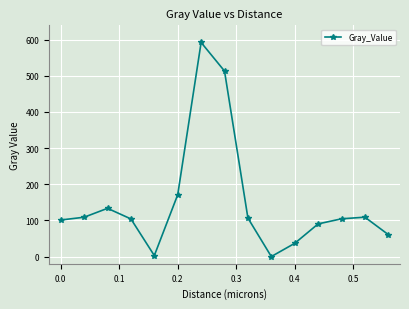

How many values are above zero?

14